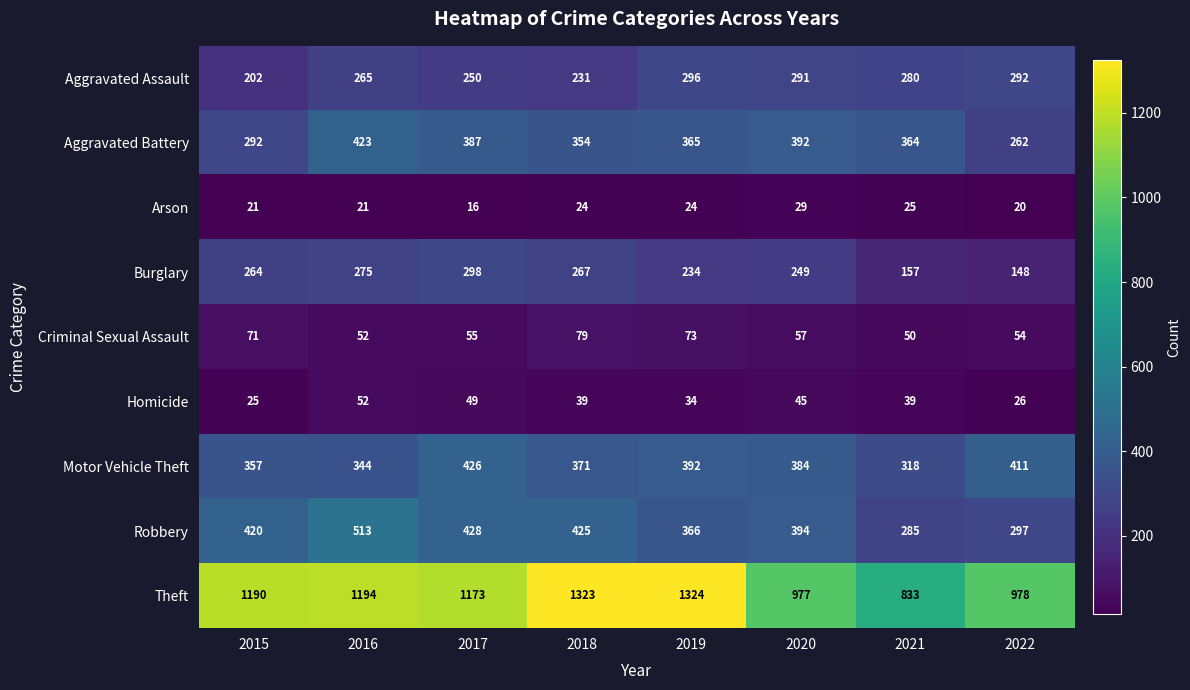

Which series changed the most between 2017 and 2020?

Theft